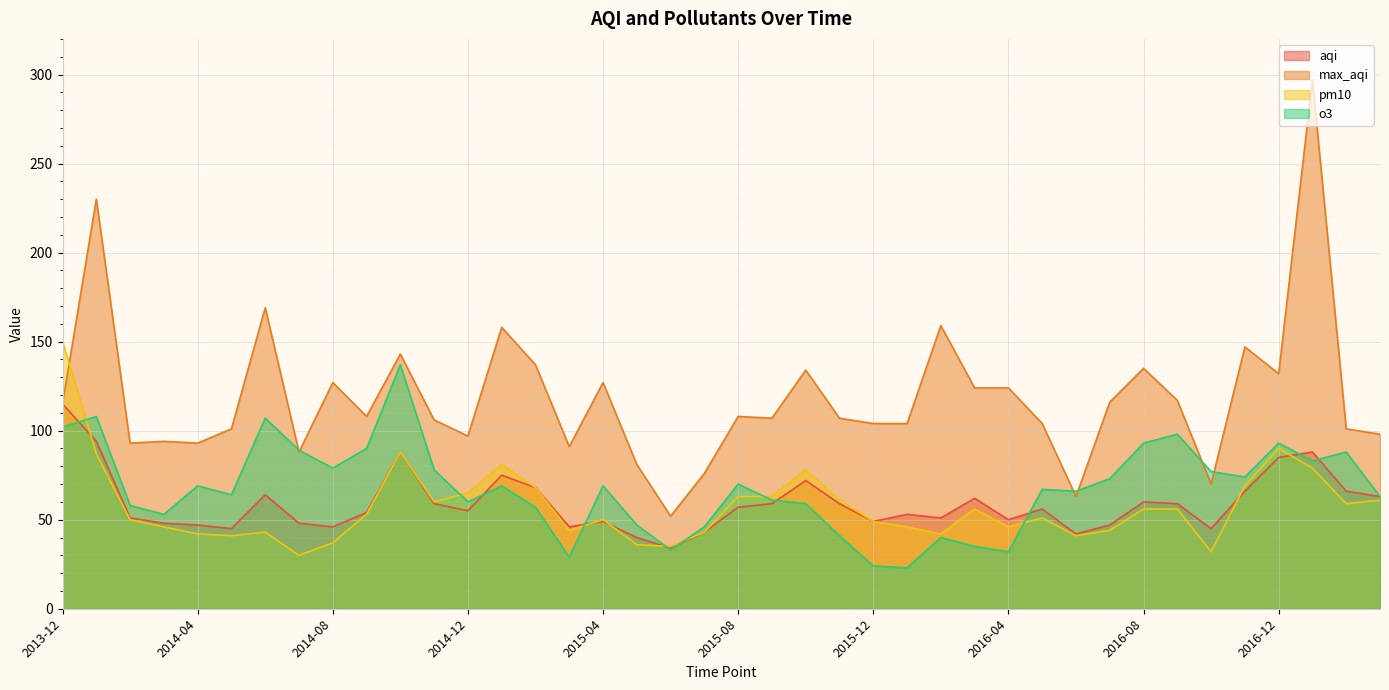

How many distinct data groups are displayed?

4